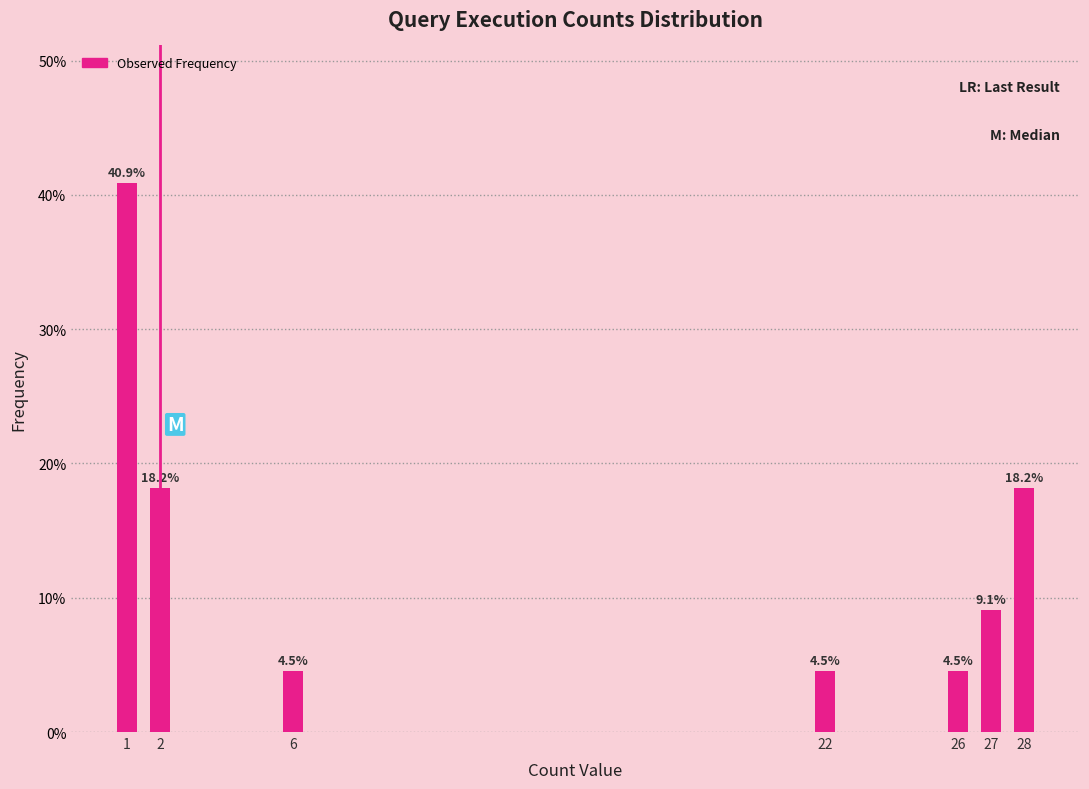

Reading left to right, extract all data points from this chart.

40.9	18.2	4.5	4.5	4.5	9.1	18.2